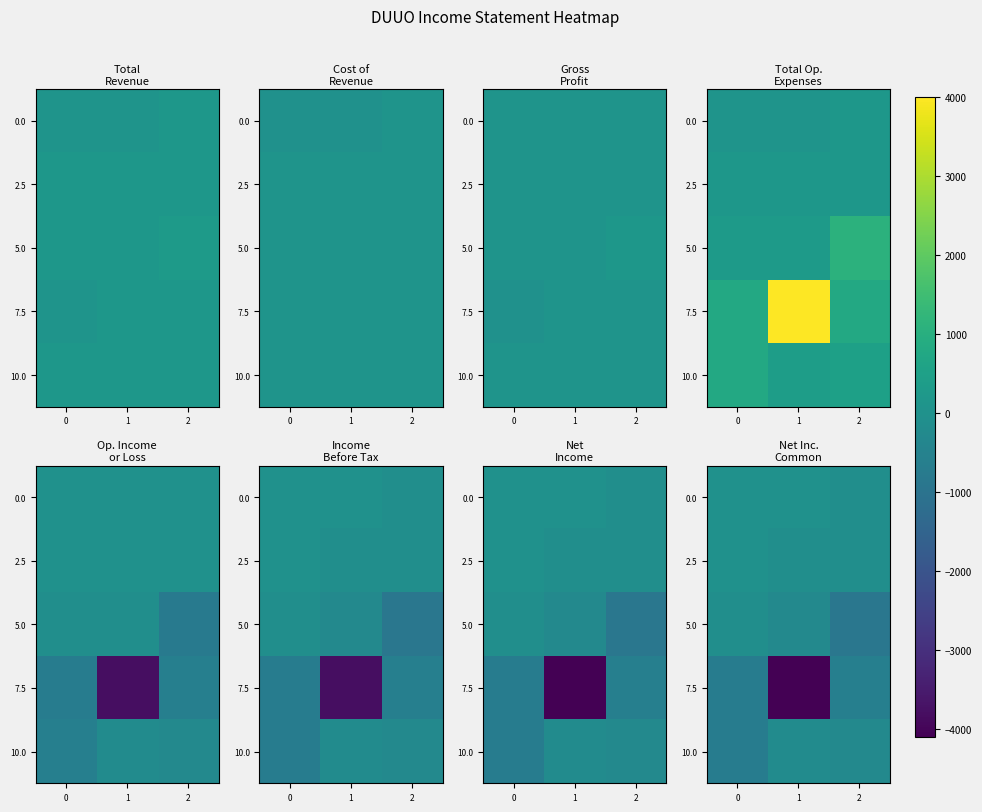

What is the spread (max minus min) of values at 2?

800